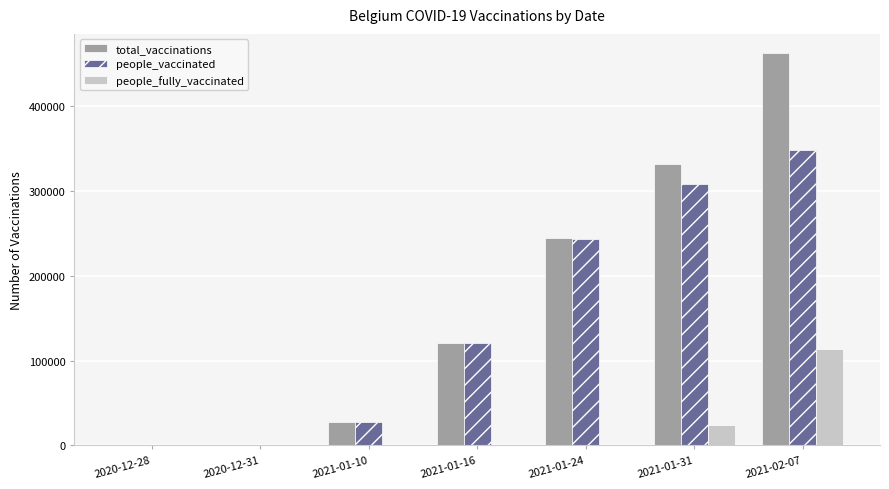

How many groups of bars are there?

7